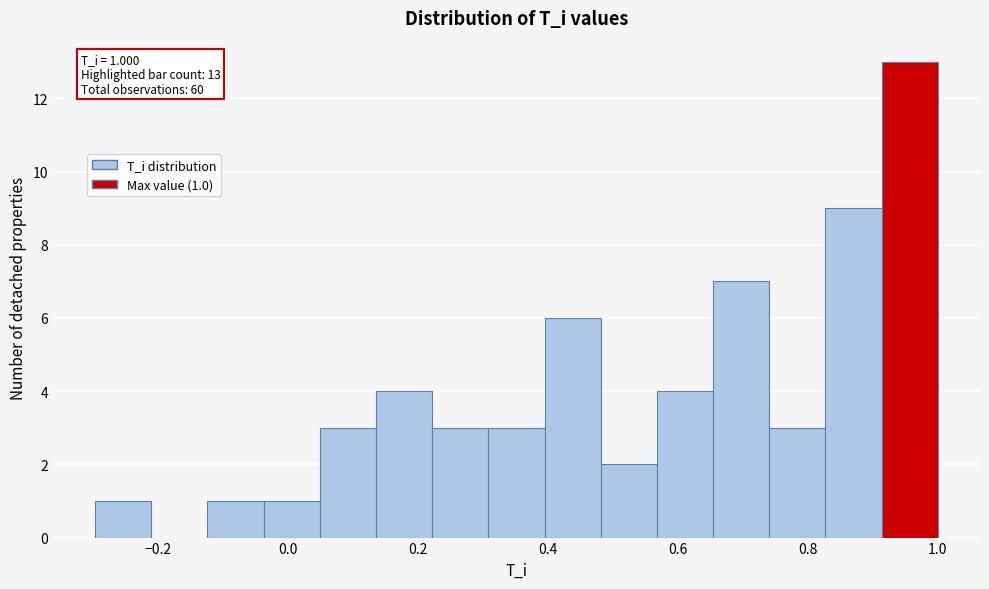

Which range on the x-axis has the tallest bar?

0.92 to 1.00